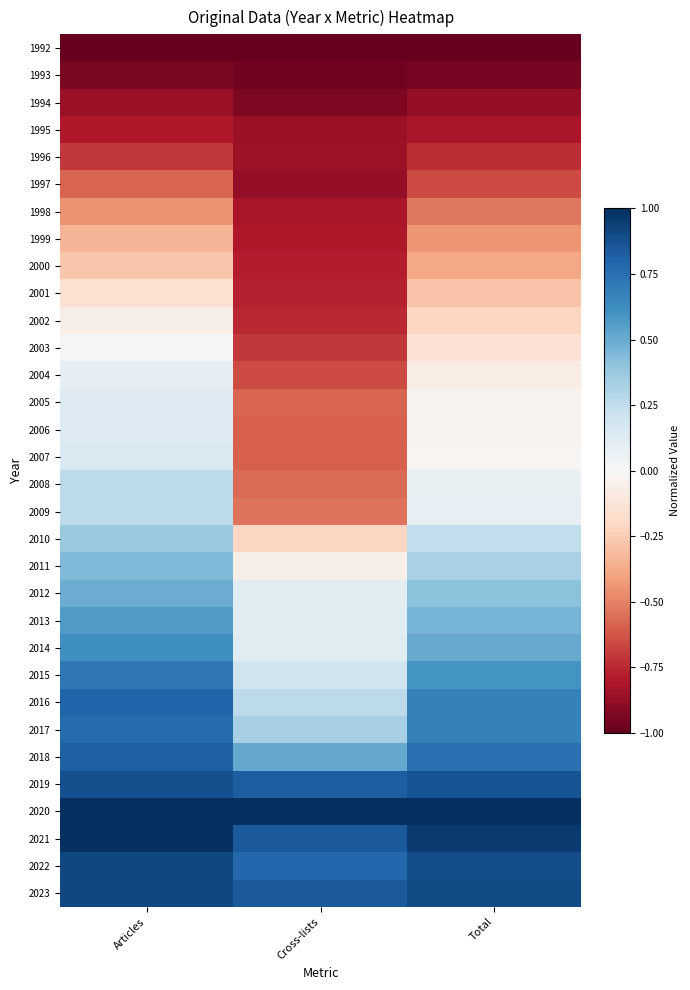

Reading right to left, list all the values displayed in this chart.

1992: Total=-1.0	Cross-lists=-1.0	Articles=-1.0
1993: Total=-0.9	Cross-lists=-1.0	Articles=-0.9
1994: Total=-0.9	Cross-lists=-0.9	Articles=-0.9
1995: Total=-0.8	Cross-lists=-0.9	Articles=-0.8
1996: Total=-0.7	Cross-lists=-0.9	Articles=-0.7
1997: Total=-0.7	Cross-lists=-0.9	Articles=-0.6
1998: Total=-0.5	Cross-lists=-0.8	Articles=-0.4
1999: Total=-0.4	Cross-lists=-0.8	Articles=-0.3
2000: Total=-0.4	Cross-lists=-0.8	Articles=-0.3
2001: Total=-0.3	Cross-lists=-0.8	Articles=-0.1
2002: Total=-0.2	Cross-lists=-0.8	Articles=-0.1
2003: Total=-0.1	Cross-lists=-0.7	Articles=0.0
2004: Total=-0.1	Cross-lists=-0.6	Articles=0.1
2005: Total=-0.0	Cross-lists=-0.6	Articles=0.1
2006: Total=-0.0	Cross-lists=-0.6	Articles=0.1
2007: Total=-0.0	Cross-lists=-0.6	Articles=0.2
2008: Total=0.1	Cross-lists=-0.6	Articles=0.3
2009: Total=0.1	Cross-lists=-0.5	Articles=0.3
2010: Total=0.2	Cross-lists=-0.2	Articles=0.4
2011: Total=0.3	Cross-lists=-0.1	Articles=0.4
2012: Total=0.4	Cross-lists=0.1	Articles=0.5
2013: Total=0.5	Cross-lists=0.1	Articles=0.6
2014: Total=0.5	Cross-lists=0.1	Articles=0.6
2015: Total=0.6	Cross-lists=0.2	Articles=0.7
2016: Total=0.7	Cross-lists=0.3	Articles=0.8
2017: Total=0.7	Cross-lists=0.3	Articles=0.8
2018: Total=0.7	Cross-lists=0.5	Articles=0.8
2019: Total=0.9	Cross-lists=0.8	Articles=0.9
2020: Total=1.0	Cross-lists=1.0	Articles=1.0
2021: Total=1.0	Cross-lists=0.8	Articles=1.0
2022: Total=0.9	Cross-lists=0.8	Articles=0.9
2023: Total=0.9	Cross-lists=0.8	Articles=0.9